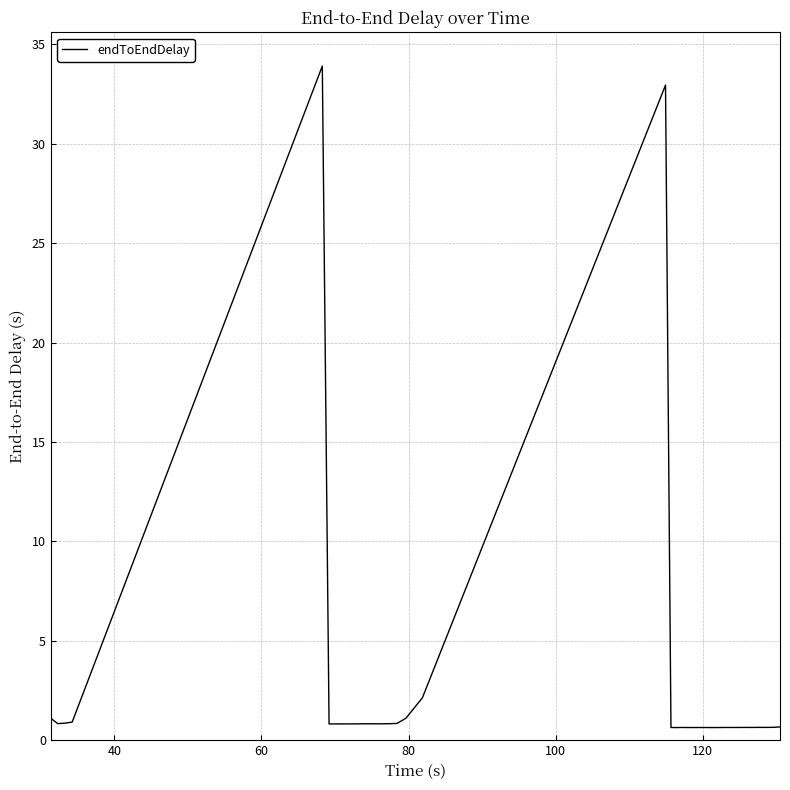

What is the difference between the maximum and minimum values?

33.3